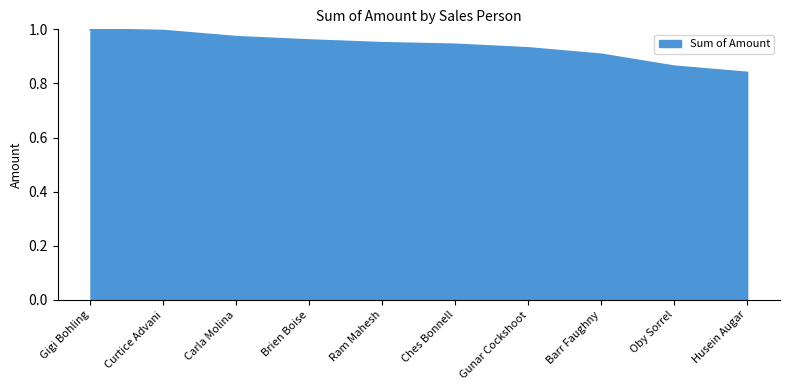

How many distinct data groups are displayed?

1